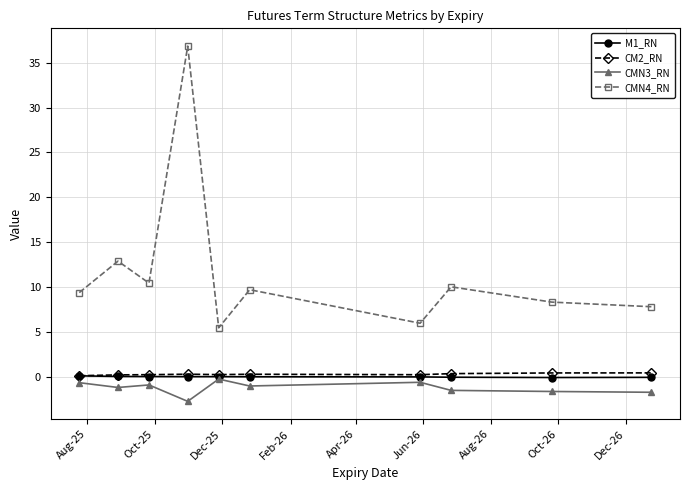

In CM2_RN, how many points are higher than both neighbors (excluding endpoints)?

2